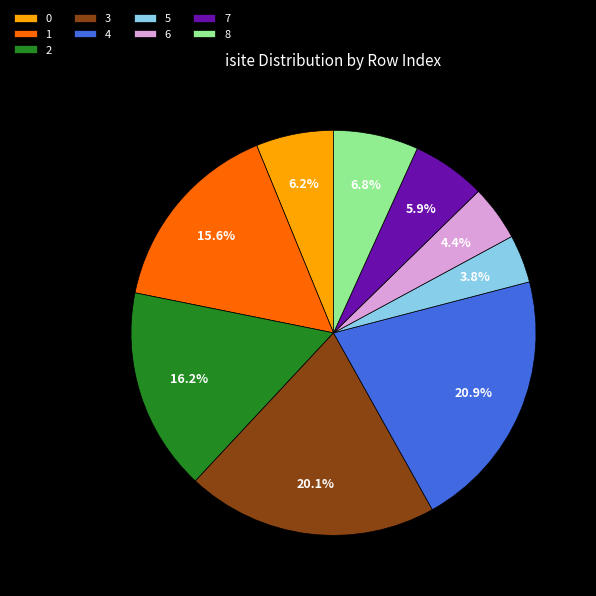

What portion of the pie excludes 4?

79.1%